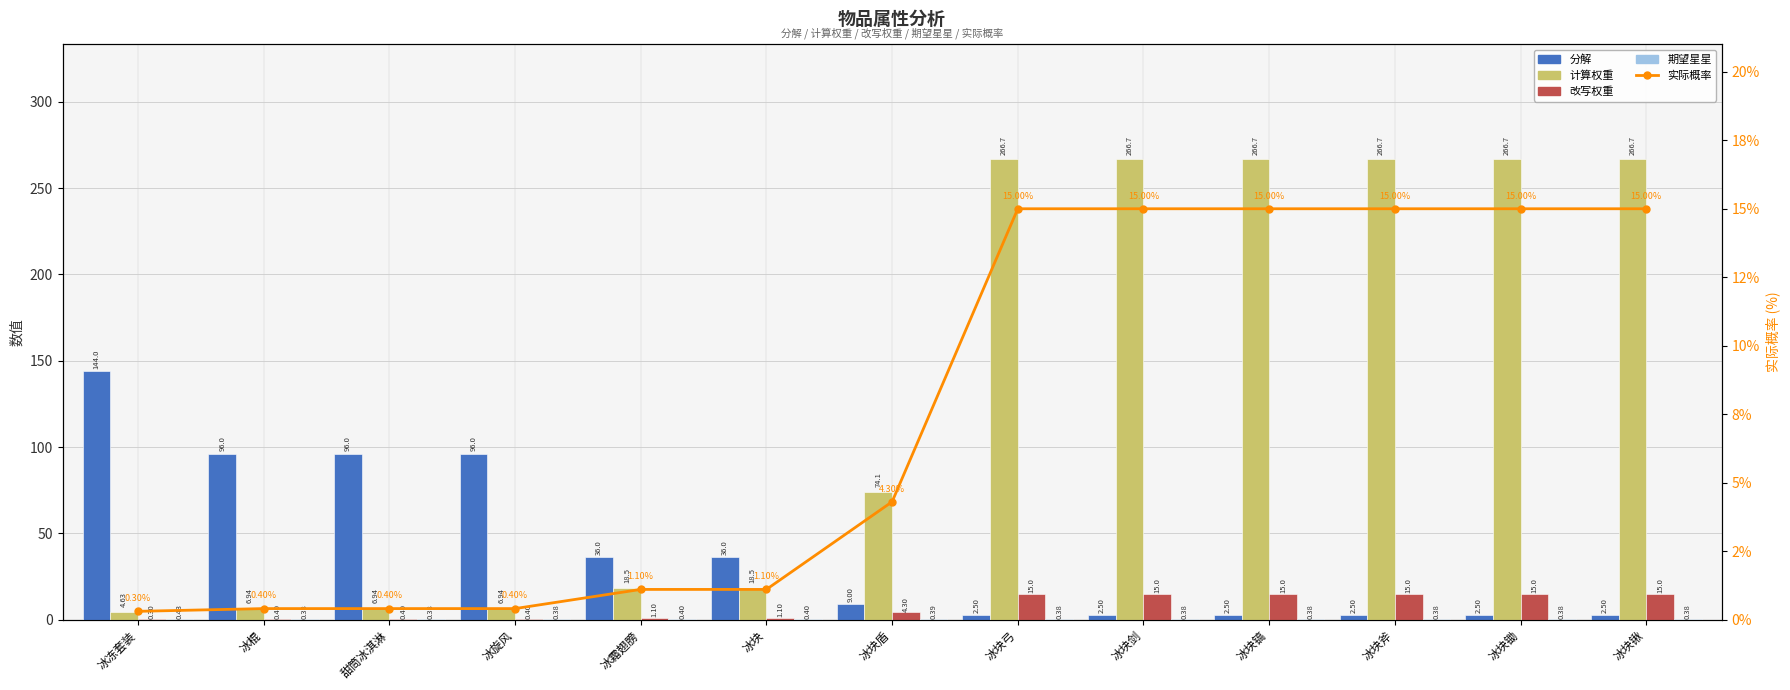

What is the sum of the 实际概率 values at 冰霜翅膀 and 冰块盾?

5.4